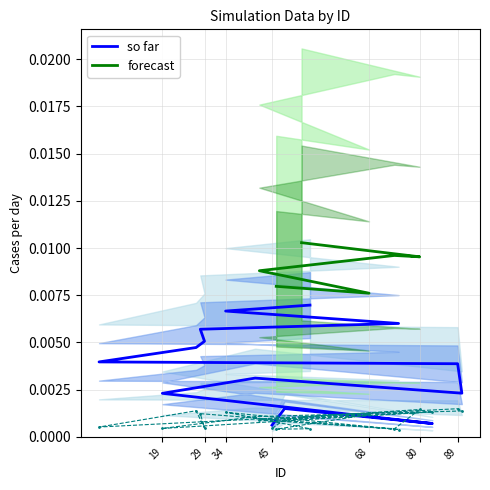

Where is Points:0 nearest to the value 0?

45